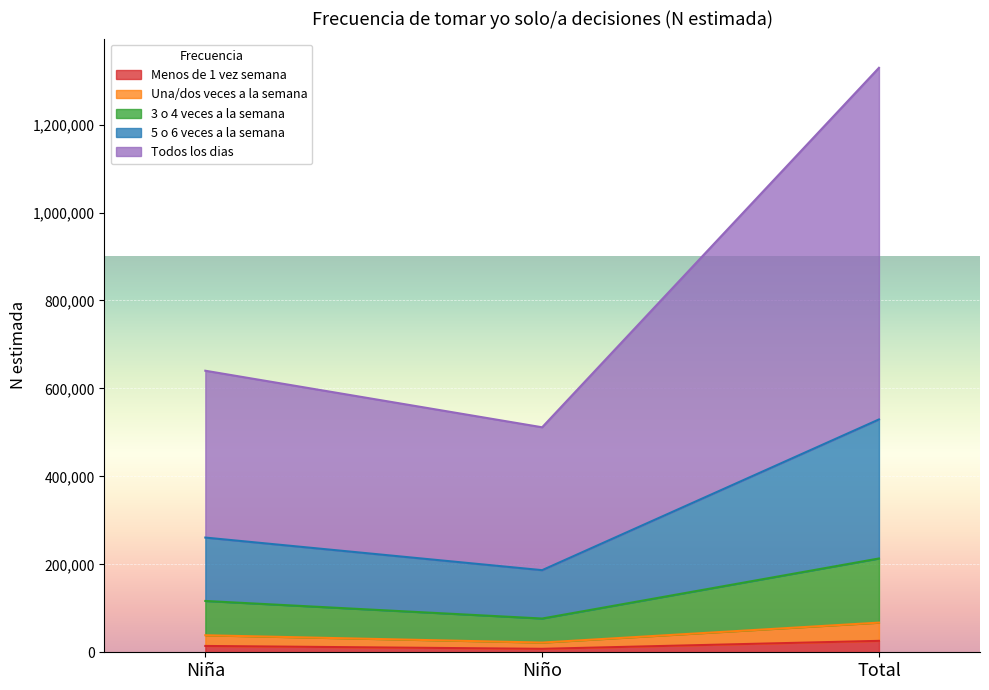

At which label does Una/dos veces a la semana first exceed 38738?

Total